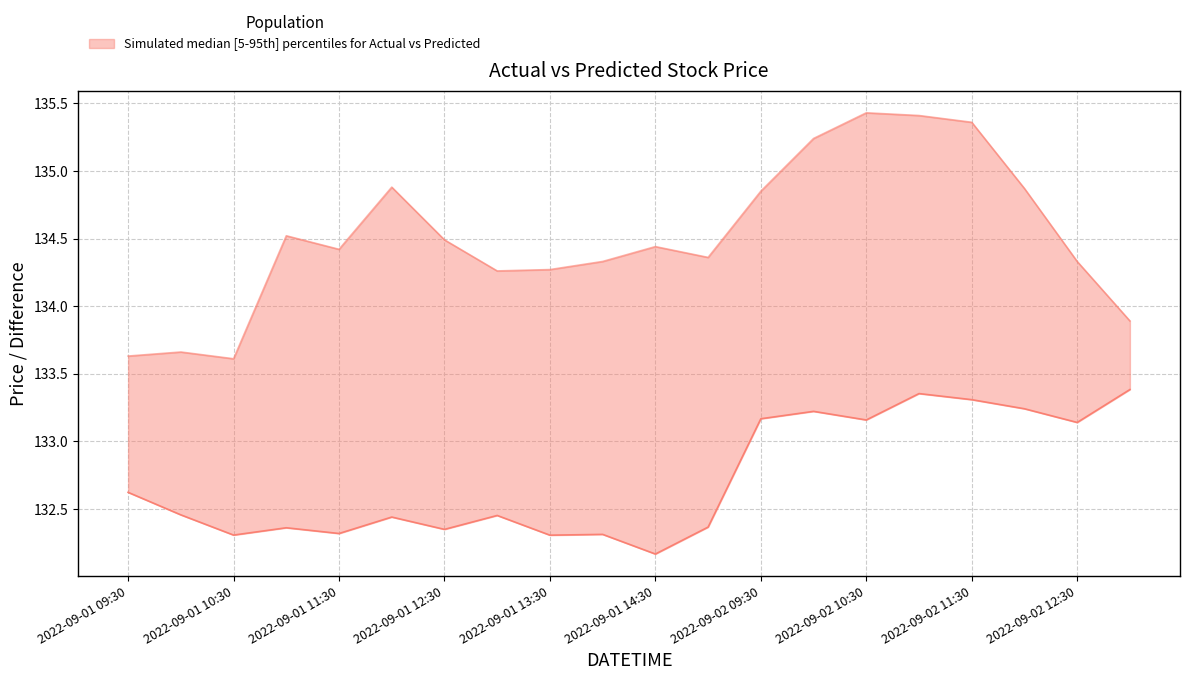

What is the label of the 4th point from the left?

2022-09-01 12:30